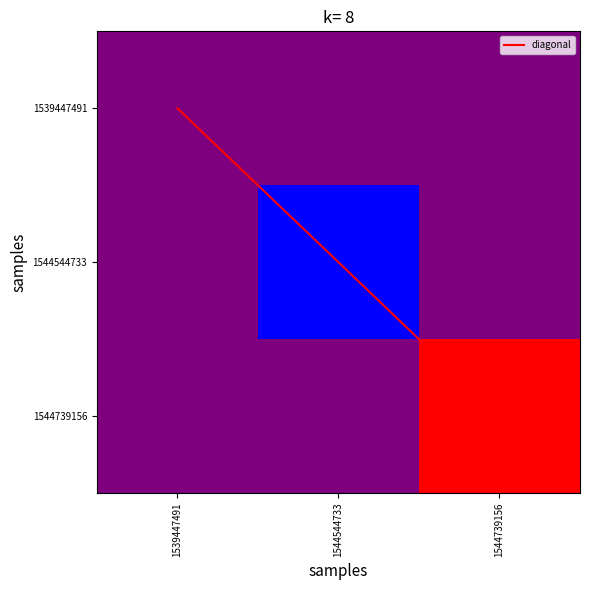

How many values in the diagonal series exceed 1?

1